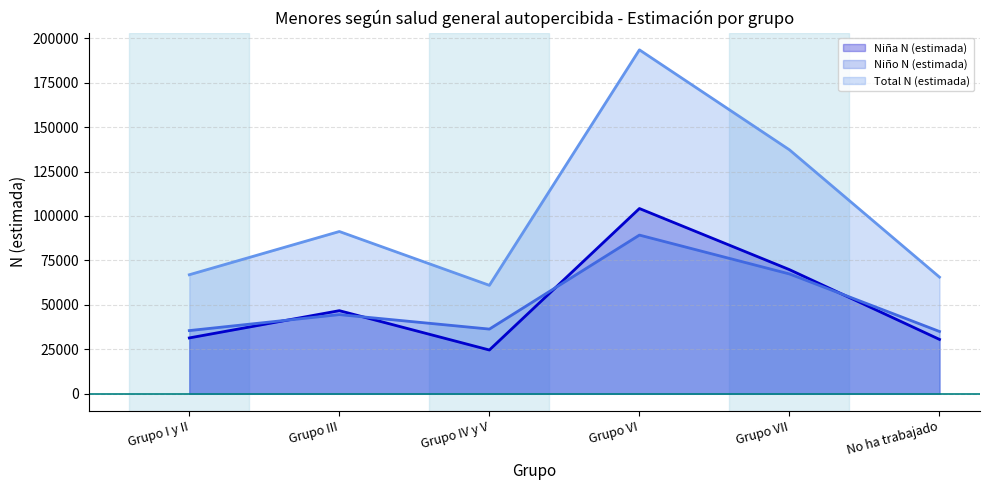

True or false: Total N (estimada) and Niña N (estimada) cross at least once.

False